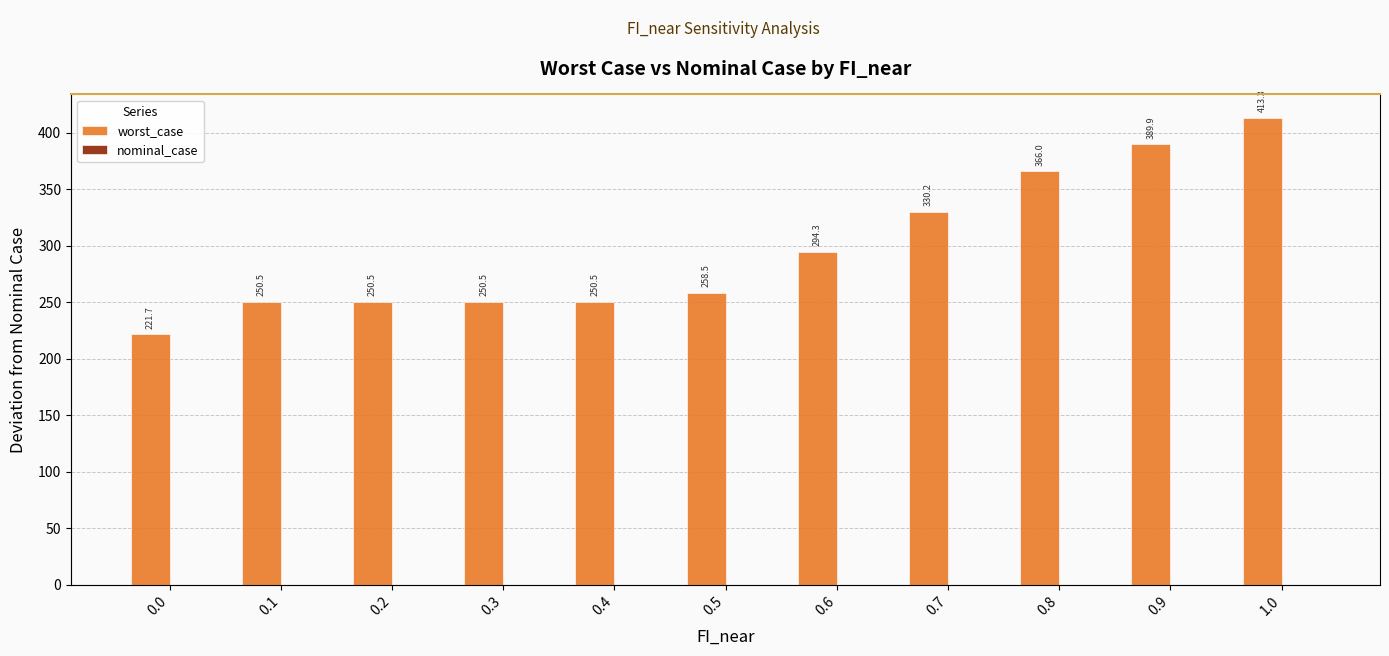

What is the greatest value displayed?

413.3